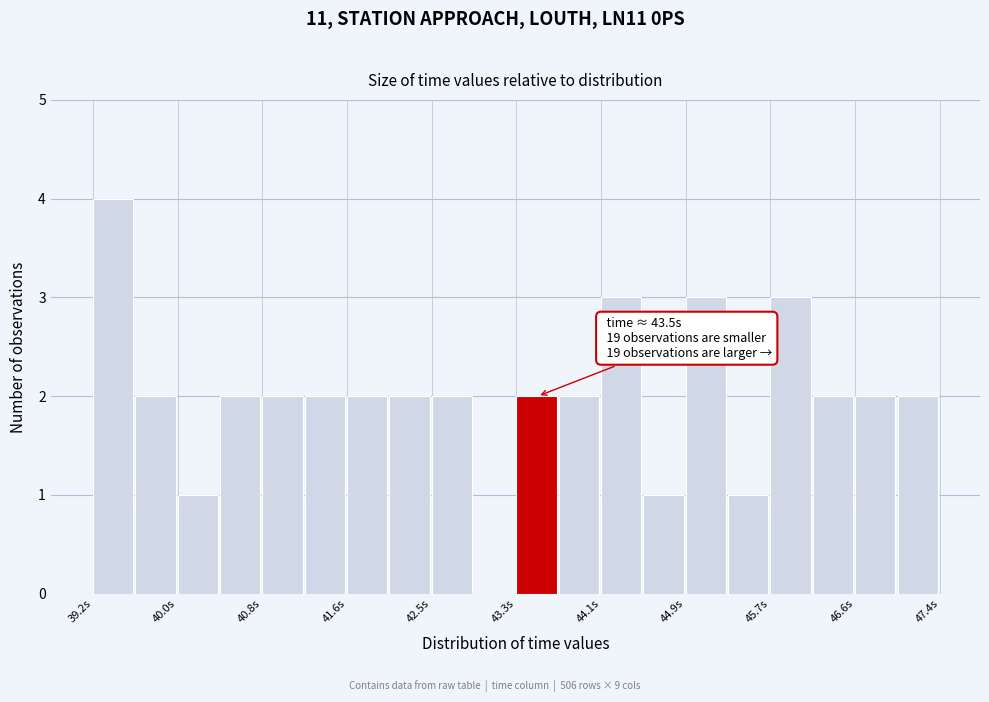

Over which range of the x-axis is the bar tallest?

39.2 to 39.6